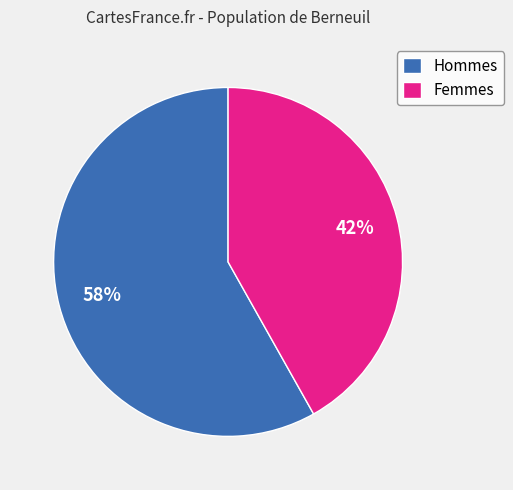

Which category accounts for the majority?

Hommes